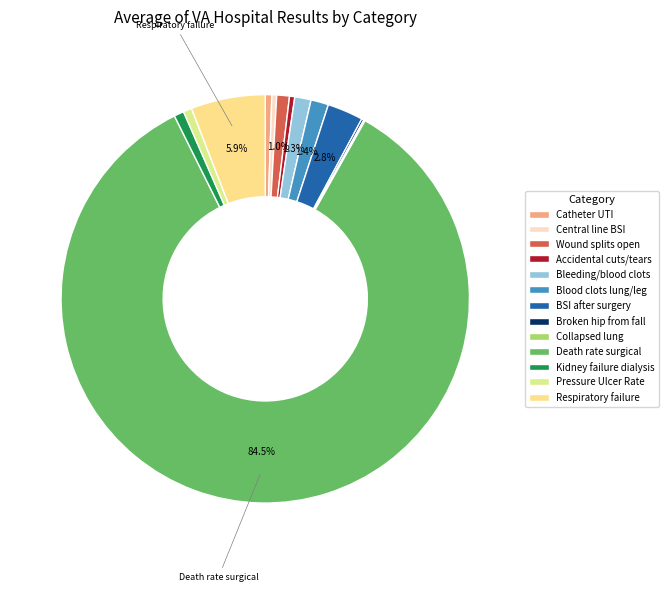

How many slices are in this pie chart?

13